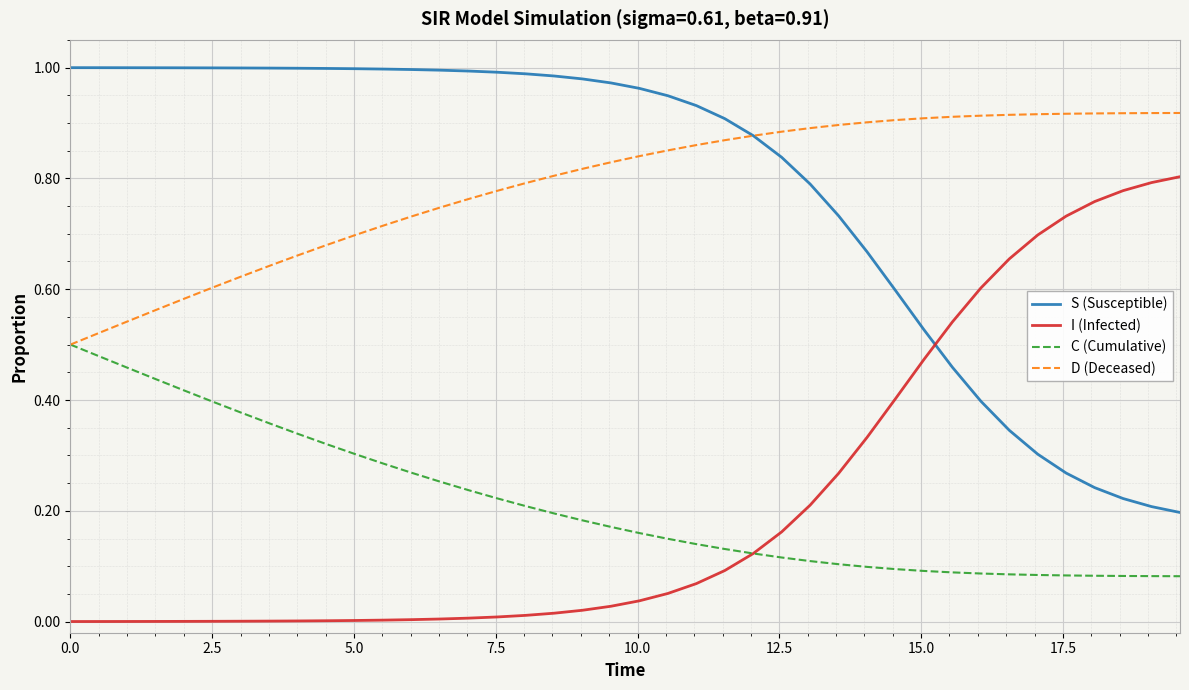

List the series in order of their peak value, lowest first.

C (Cumulative), I (Infected), D (Deceased), S (Susceptible)